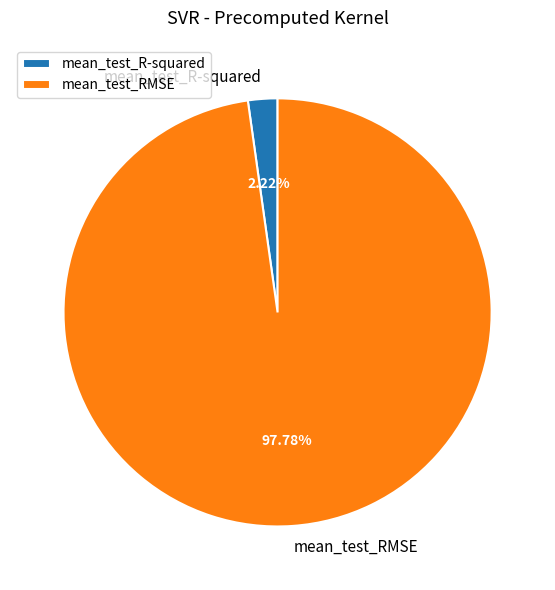

Which has a higher value, mean_test_R-squared or mean_test_RMSE?

mean_test_RMSE